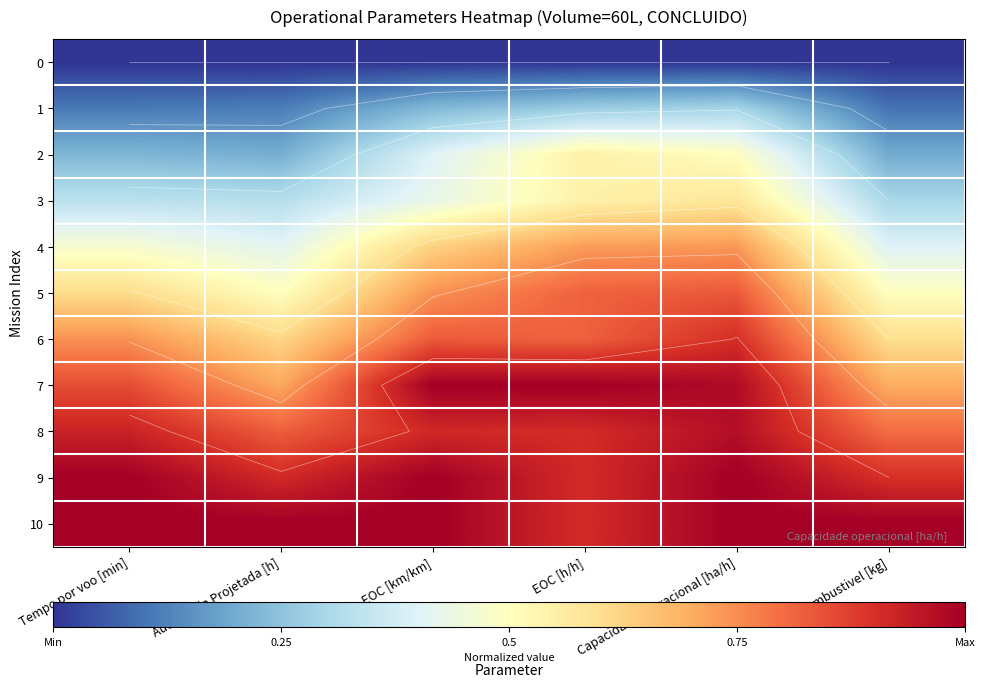

Is the value of 4 at EOC [h/h] greater than the value of 7 at Capacidade operacional [ha/h]?

No